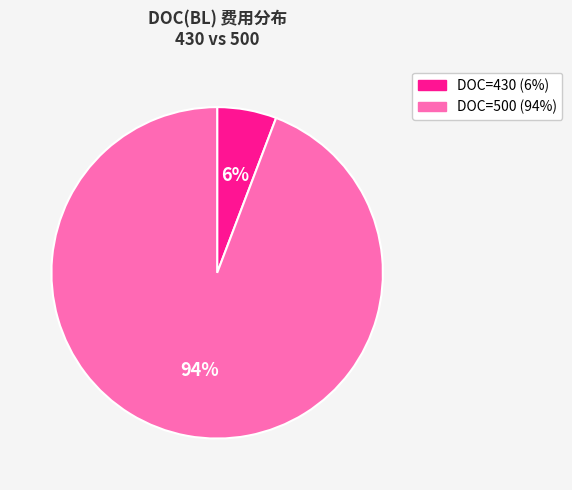

To the nearest percent, what is the difference between the largest and smallest slice percentages?

88%